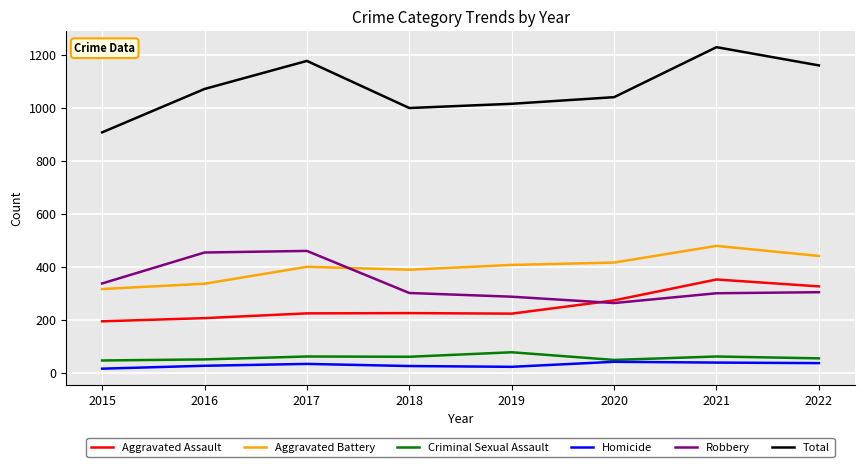

At which category does Aggravated Battery reach its first local peak?

2017